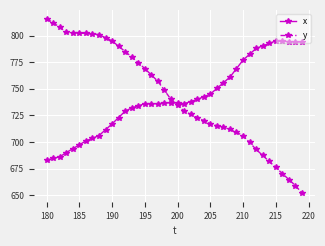

Which series has the widest spread of values?

y